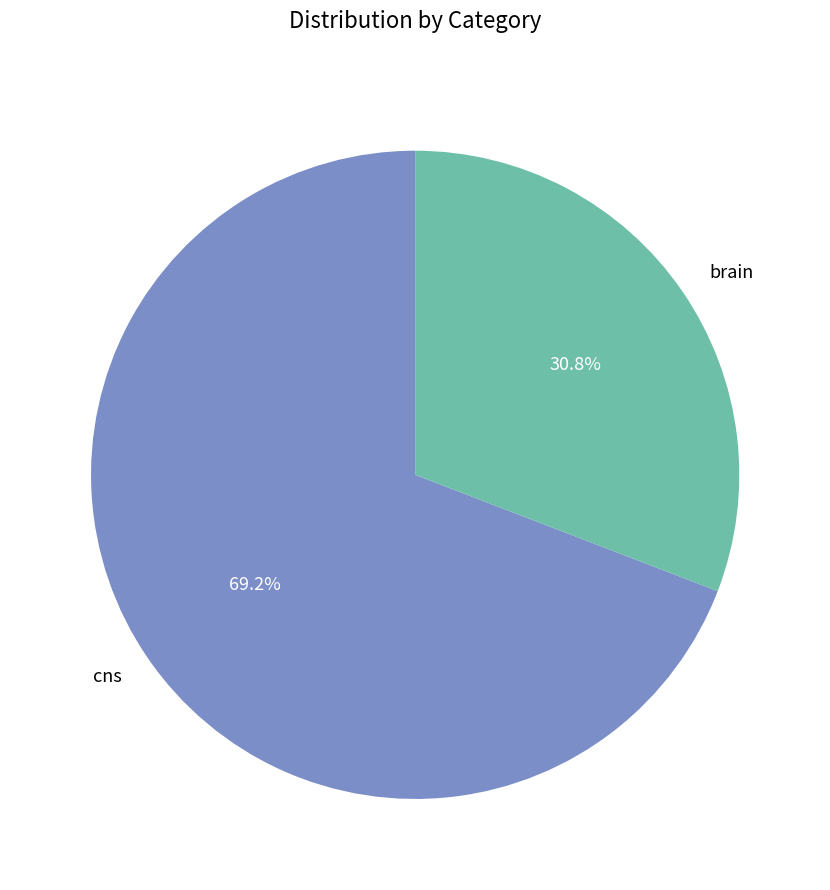

Does cns account for over 50% of the chart?

Yes